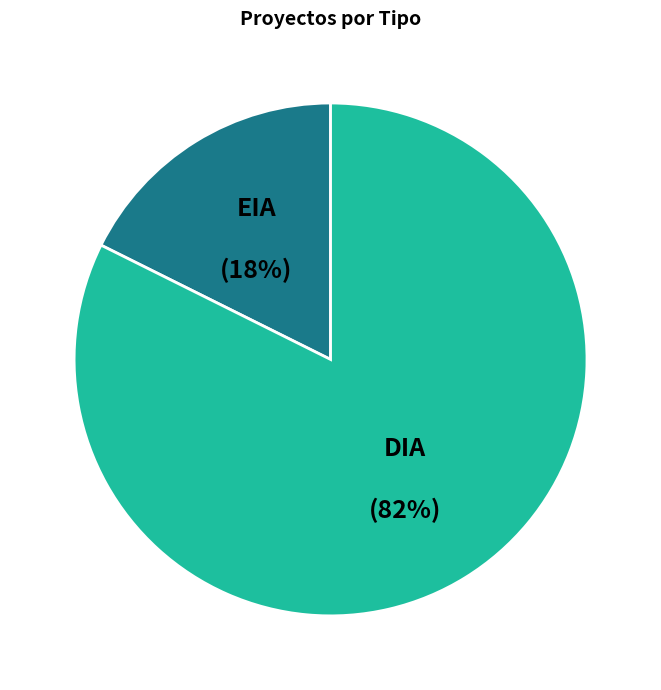

What is the majority slice?

DIA